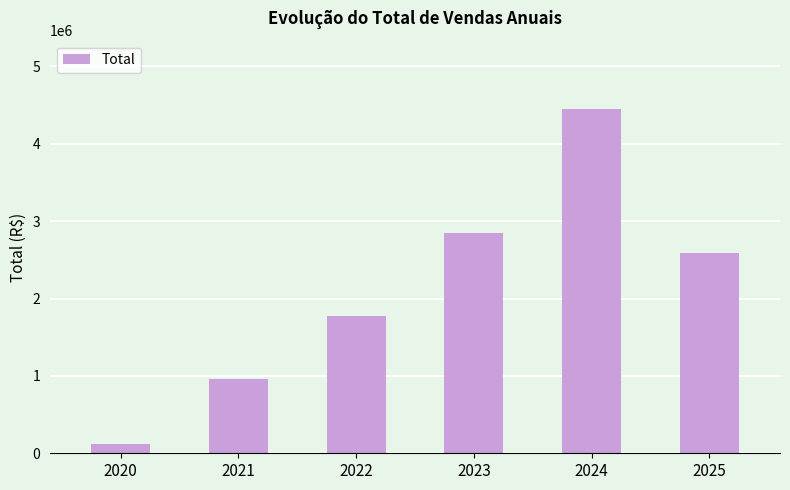

The value at 2021 is 956160.5. True or false?

True